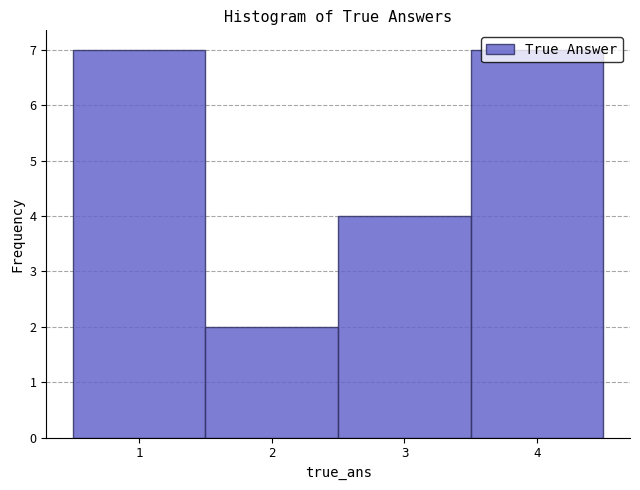

Reading left to right, list every bar in this chart as the range it spans on the x-axis followed by its height. The values are not printed on the chart, so give them approximately, as read against the axis.

0.5 to 1.5: 7
1.5 to 2.5: 2
2.5 to 3.5: 4
3.5 to 4.5: 7